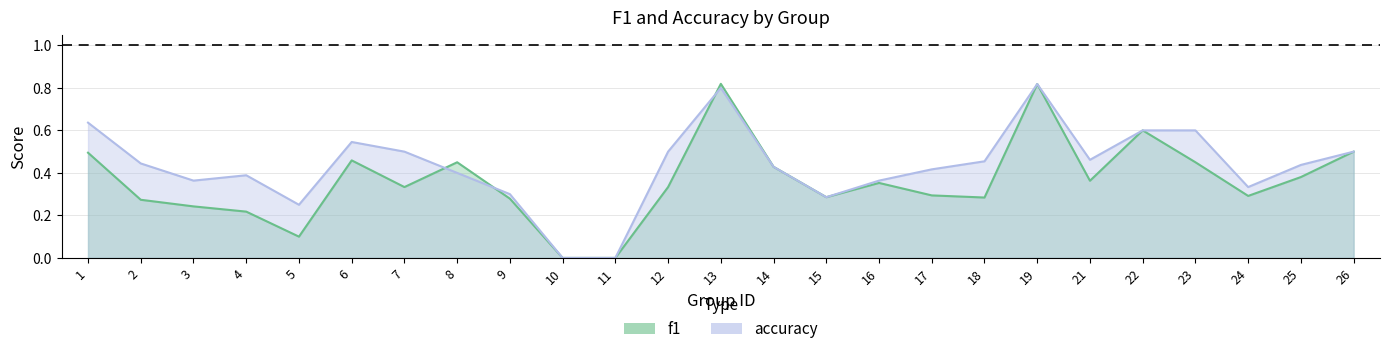

Reading left to right, transcribe all the data shown in this chart.

f1: 1=0.5	2=0.3	3=0.2	4=0.2	5=0.1	6=0.5	7=0.3	8=0.5	9=0.3	10=0.0	11=0.0	12=0.3	13=0.8	14=0.4	15=0.3	16=0.4	17=0.3	18=0.3	19=0.8	21=0.4	22=0.6	23=0.5	24=0.3	25=0.4	26=0.5
accuracy: 1=0.6	2=0.4	3=0.4	4=0.4	5=0.2	6=0.5	7=0.5	8=0.4	9=0.3	10=0.0	11=0.0	12=0.5	13=0.8	14=0.4	15=0.3	16=0.4	17=0.4	18=0.5	19=0.8	21=0.5	22=0.6	23=0.6	24=0.3	25=0.4	26=0.5